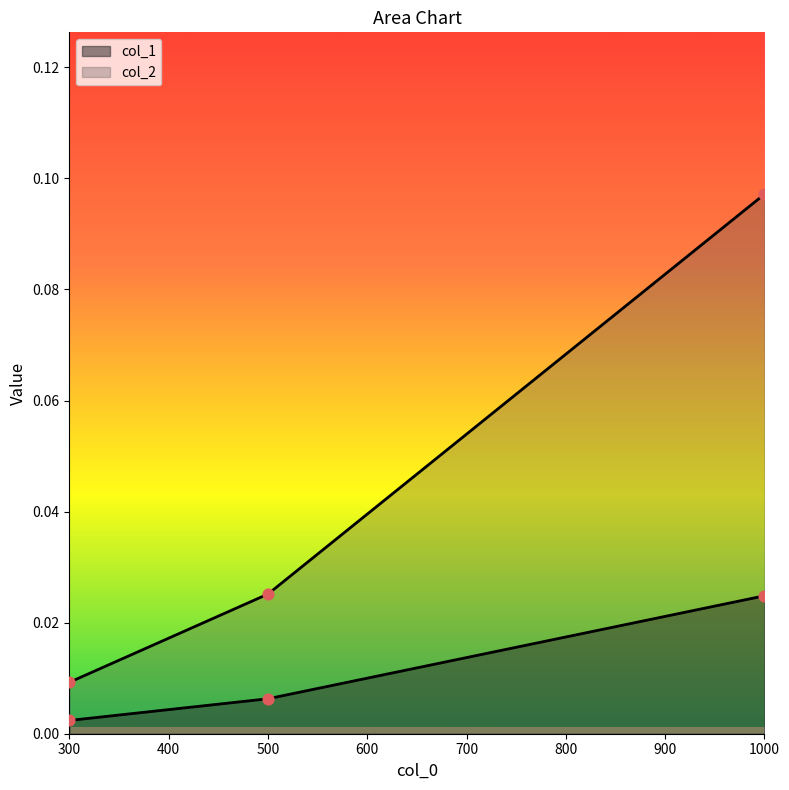

Which series has the largest Y range (max minus min)?

col_2